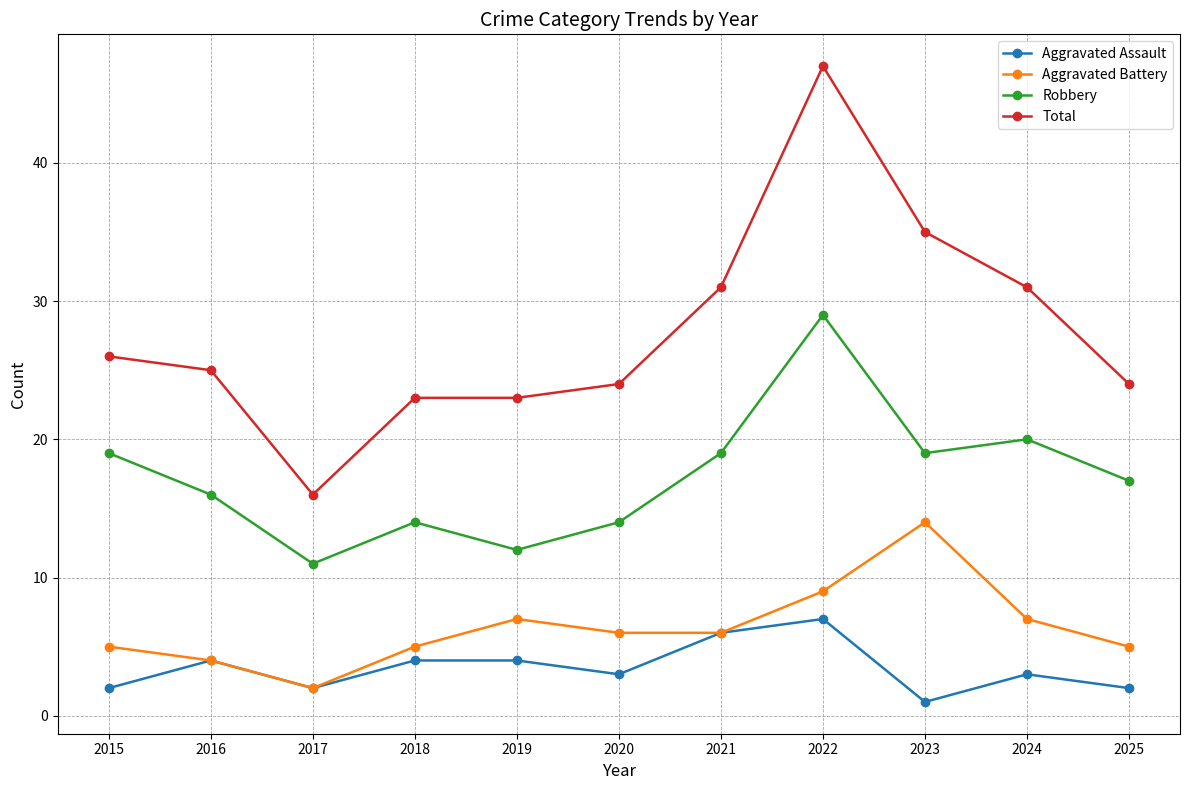

What is the sum of all Aggravated Assault values?

38